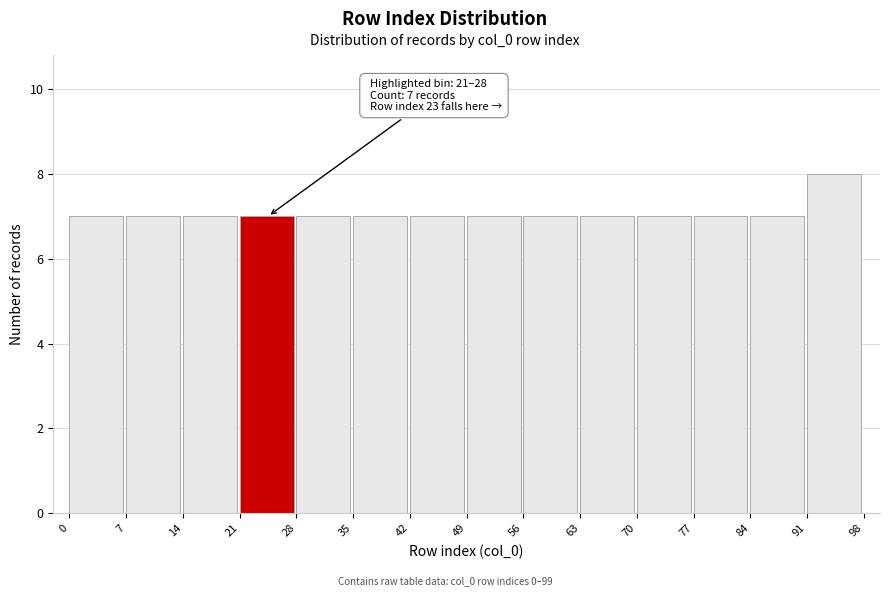

Which range on the x-axis has the tallest bar?

91 to 98